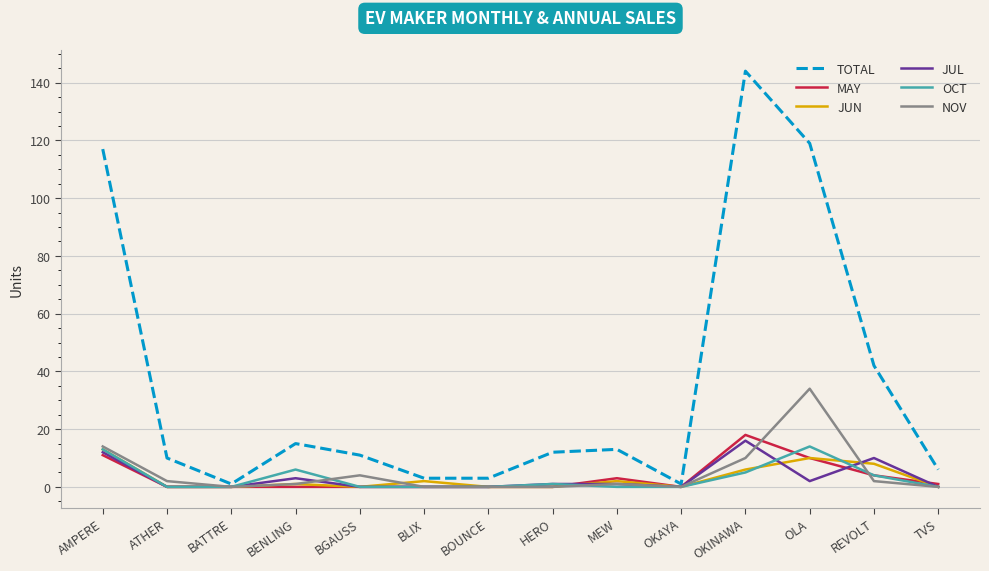

Reading left to right, transcribe all the data shown in this chart.

TOTAL: 117	10	1	15	11	3	3	12	13	1	144	119	42	6
MAY: 11	0	0	0	0	0	0	0	3	0	18	10	4	1
JUN: 13	0	0	1	0	2	0	0	2	0	6	10	8	0
JUL: 12	0	0	3	0	0	0	1	1	0	16	2	10	0
OCT: 13	0	0	6	0	0	0	1	0	0	5	14	4	0
NOV: 14	2	0	1	4	0	0	0	1	0	10	34	2	0